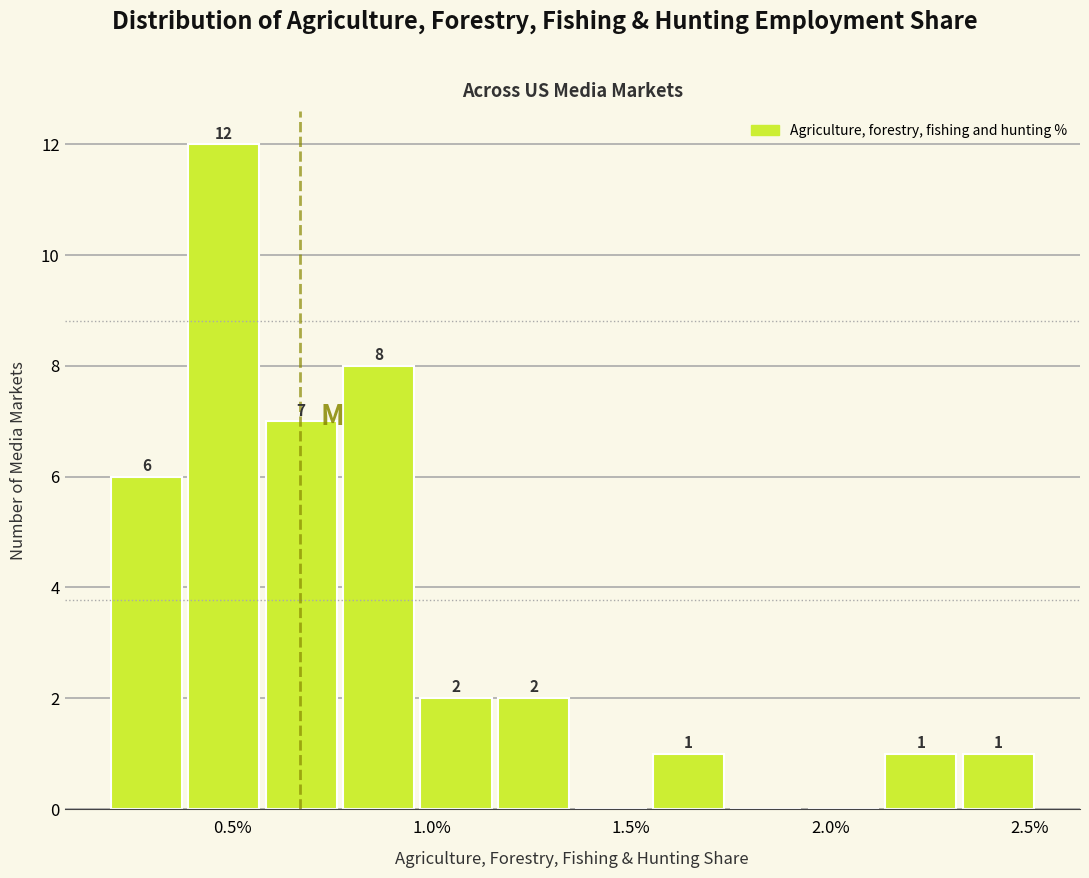

Around what value on the x-axis is the tallest bar? Give the approximate position of its centre, as read against the axis.

0.50